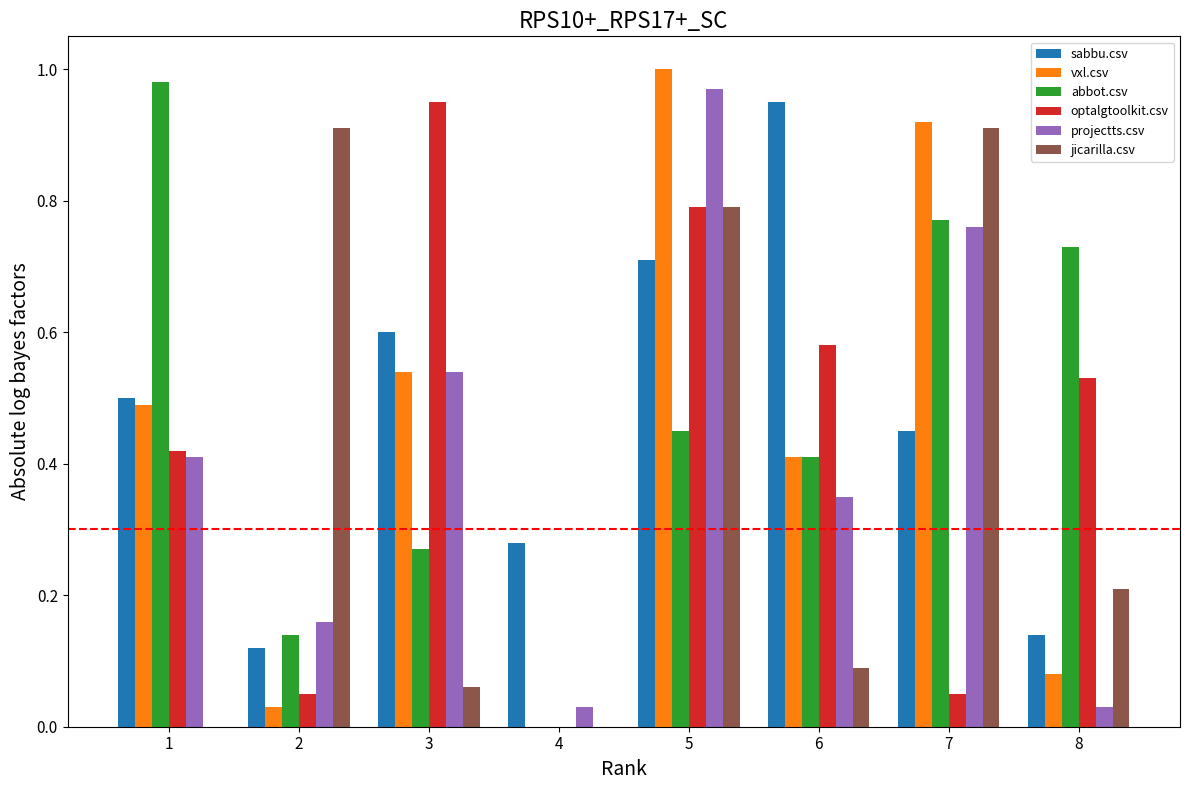

What is the sum of the sabbu.csv values at 5 and 1?

1.2